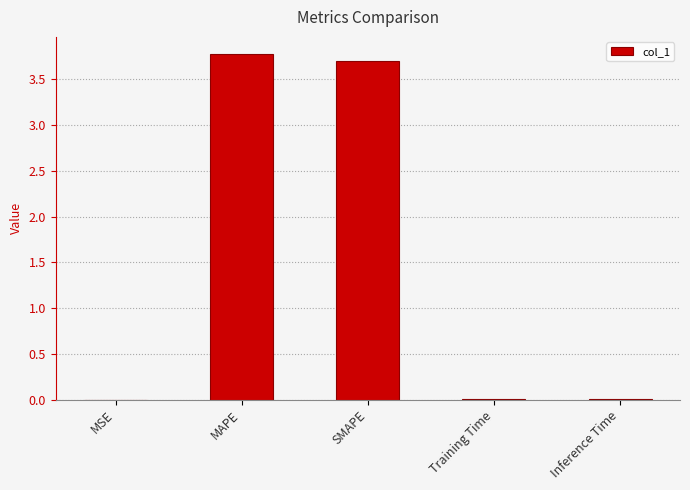

Which has a higher value, SMAPE or MSE?

SMAPE